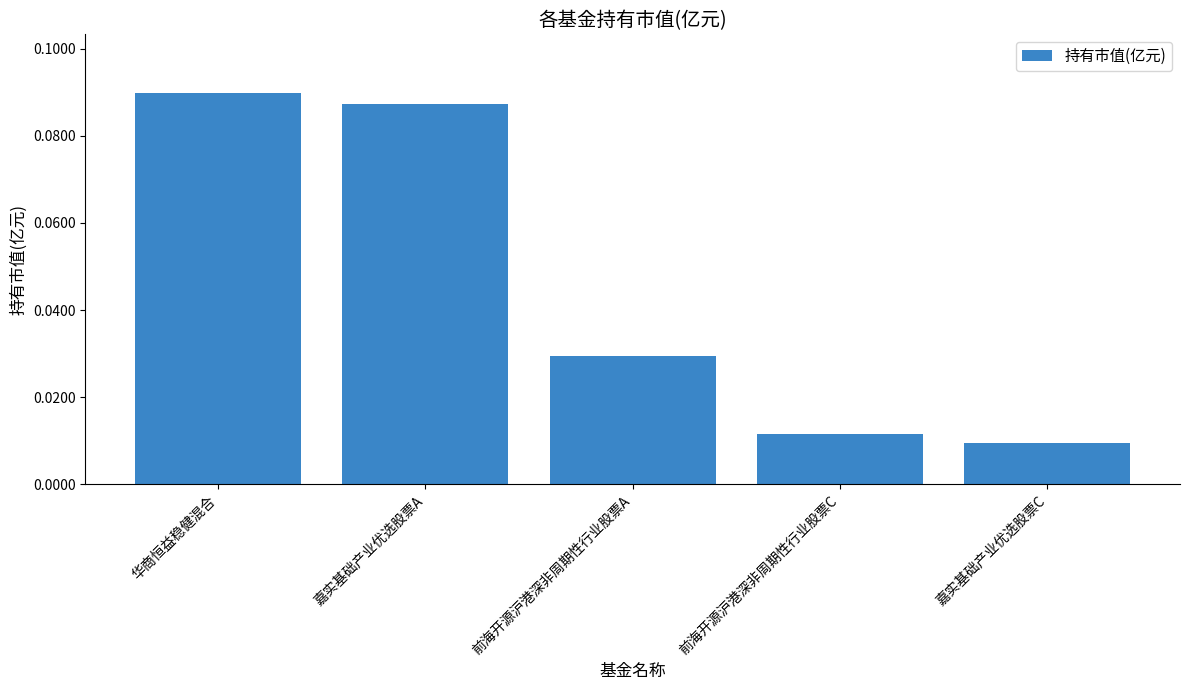

Which category has the highest value across all series?

华商恒益稳健混合